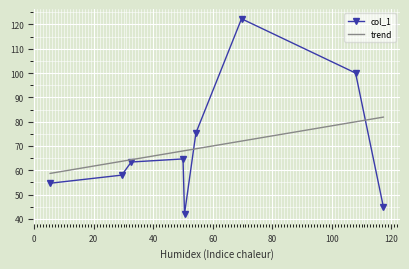

Reading left to right, transcribe all the data shown in this chart.

54.7	58.0	63.4	64.7	42.0	75.3	122.3	100.0	45.0